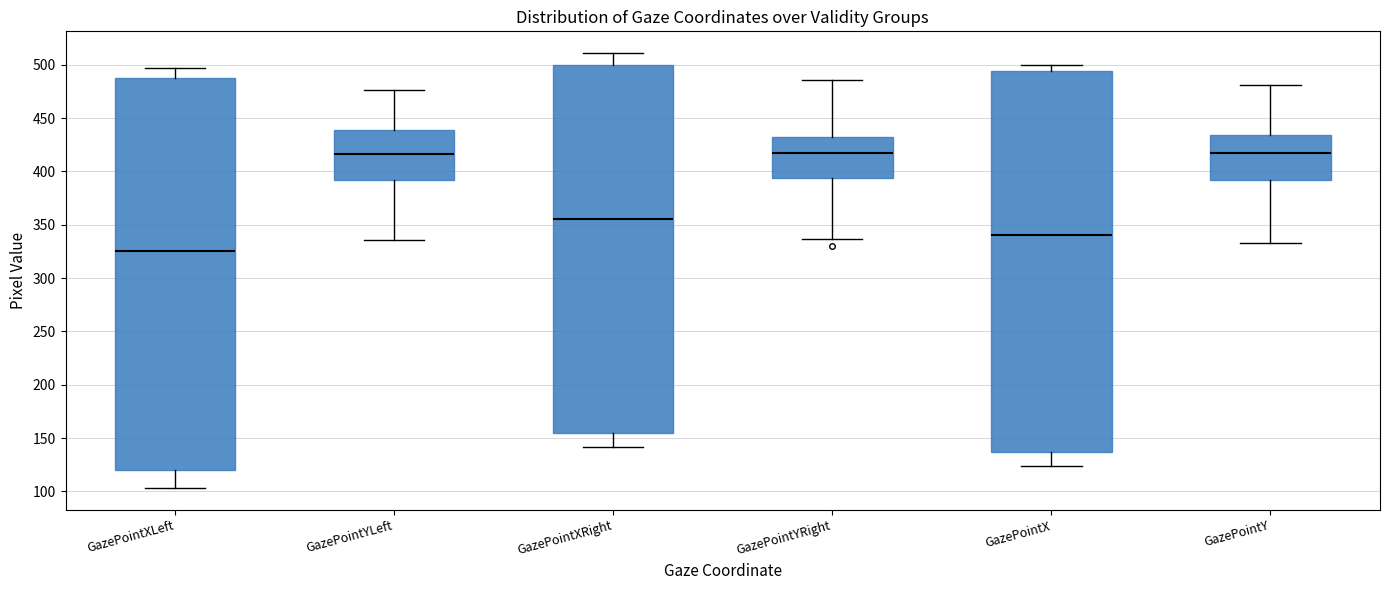

Reading left to right, read every box against the y-axis: the position of its median line, the range the box covers, and the ends of its whiskers. The values are not printed on the chart, so give them approximately, as read against the axis.

GazePointXLeft: median 325, box 120 to 490, whiskers 105 to 495
GazePointYLeft: median 415, box 390 to 440, whiskers 335 to 475
GazePointXRight: median 355, box 155 to 500, whiskers 140 to 510
GazePointYRight: median 415, box 395 to 430, whiskers 335 to 485
GazePointX: median 340, box 135 to 495, whiskers 125 to 500
GazePointY: median 415, box 390 to 435, whiskers 335 to 480